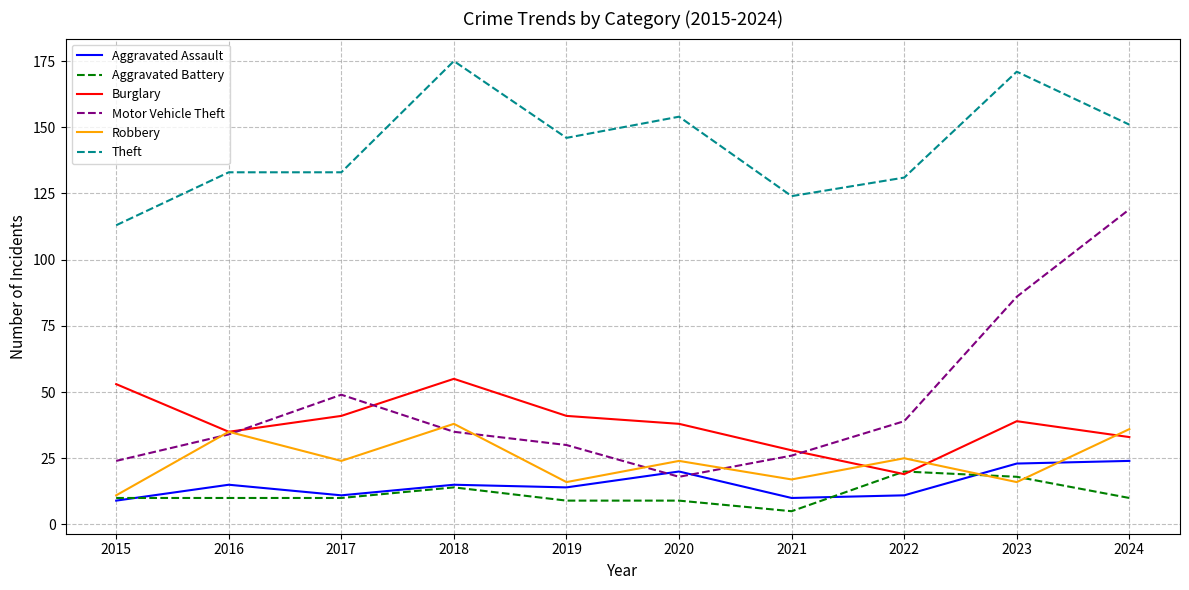

Reading left to right, transcribe all the data shown in this chart.

Aggravated Assault: 2015=9	2016=15	2017=11	2018=15	2019=14	2020=20	2021=10	2022=11	2023=23	2024=24
Aggravated Battery: 2015=10	2016=10	2017=10	2018=14	2019=9	2020=9	2021=5	2022=20	2023=18	2024=10
Burglary: 2015=53	2016=35	2017=41	2018=55	2019=41	2020=38	2021=28	2022=19	2023=39	2024=33
Motor Vehicle Theft: 2015=24	2016=34	2017=49	2018=35	2019=30	2020=18	2021=26	2022=39	2023=86	2024=119
Robbery: 2015=11	2016=35	2017=24	2018=38	2019=16	2020=24	2021=17	2022=25	2023=16	2024=36
Theft: 2015=113	2016=133	2017=133	2018=175	2019=146	2020=154	2021=124	2022=131	2023=171	2024=151